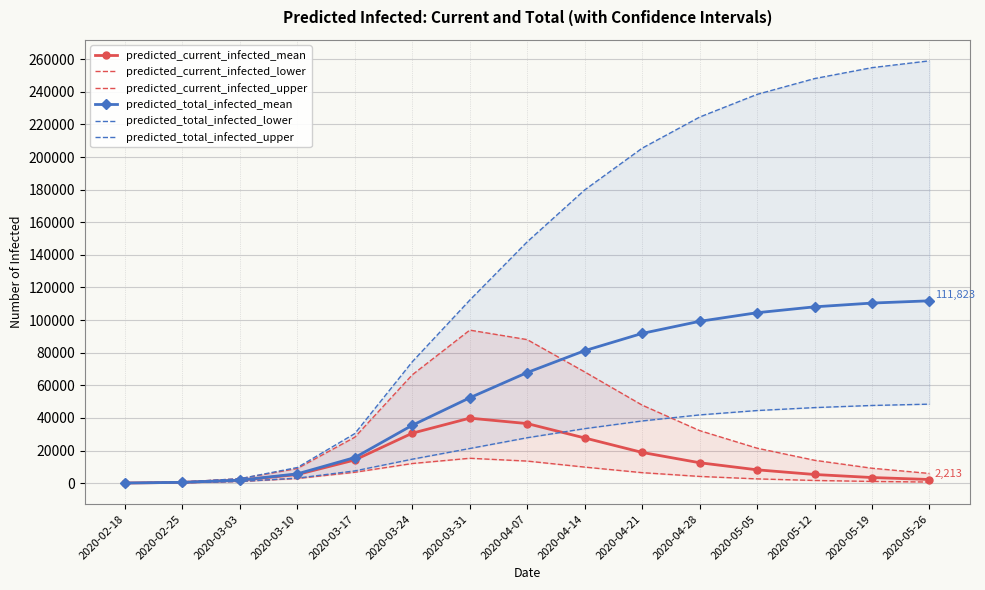

At which category does the chart reach its minimum across all series?

2020-02-18